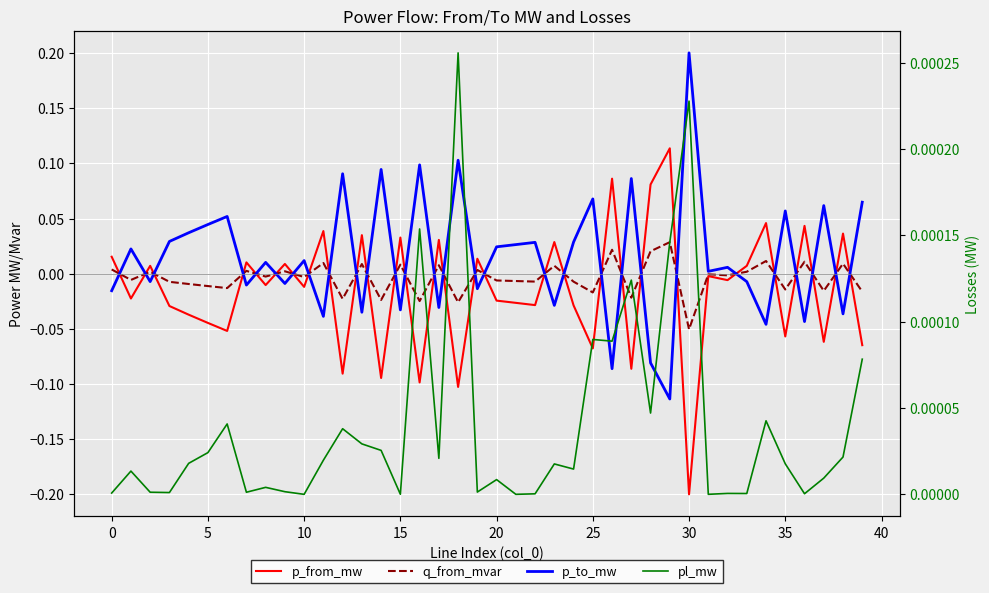

In p_from_mw, how many points are higher than both neighbors (excluding endpoints)?

15